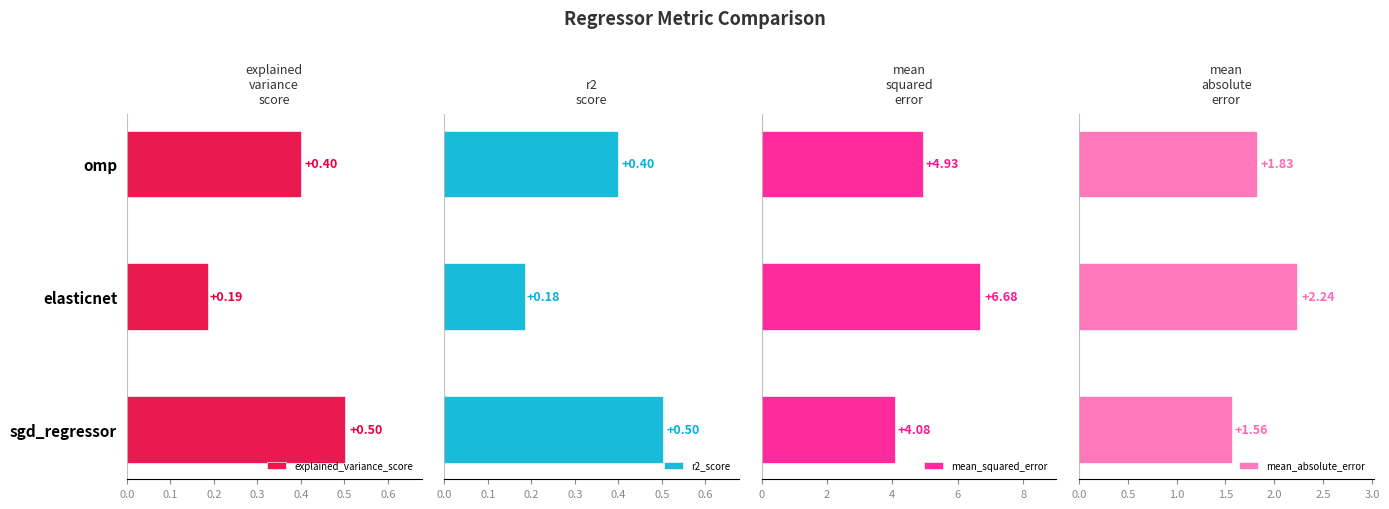

What is the average value of the mean_squared_error series?

5.2